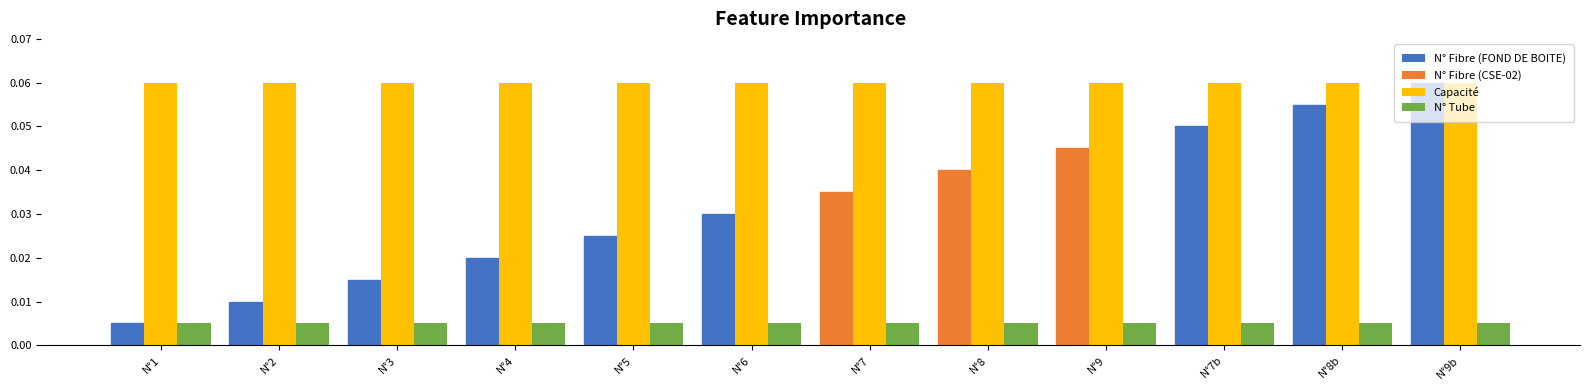

How many groups of bars are there?

12